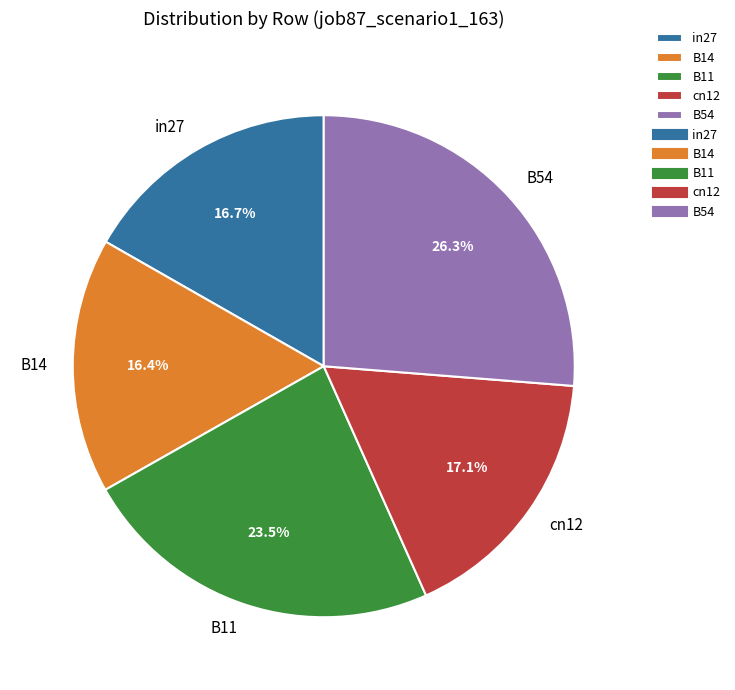

True or false: B14 accounts for 7% of the total.

False